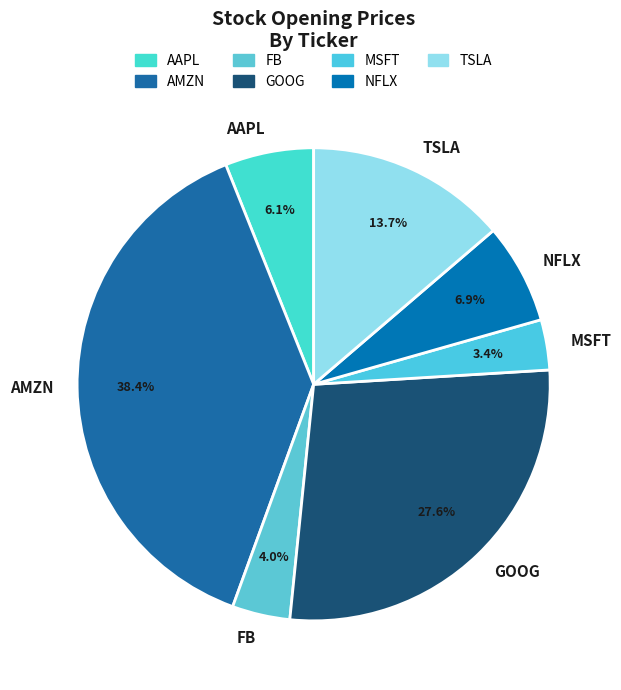

To the nearest percent, what is the difference between the FB and AAPL slice percentages?

2%